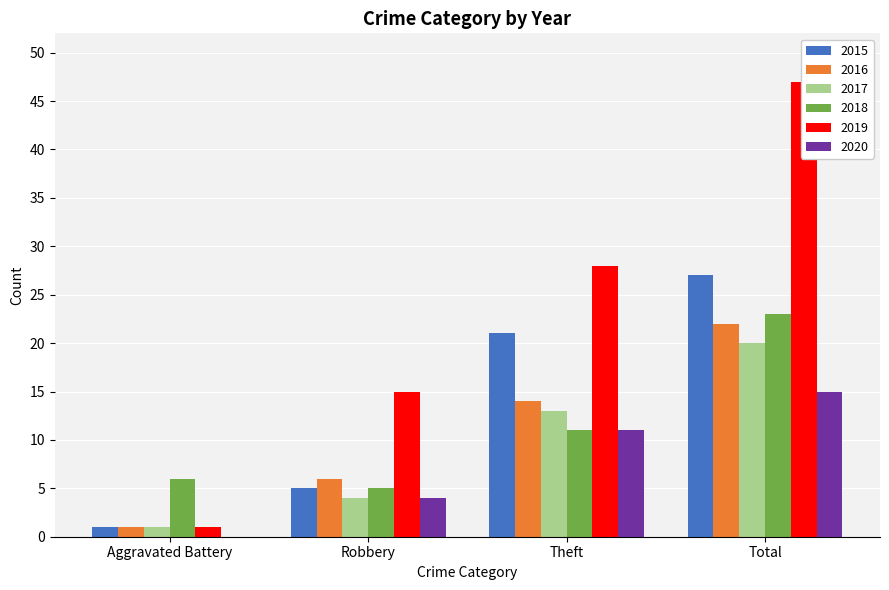

How many data points does each series have?

4